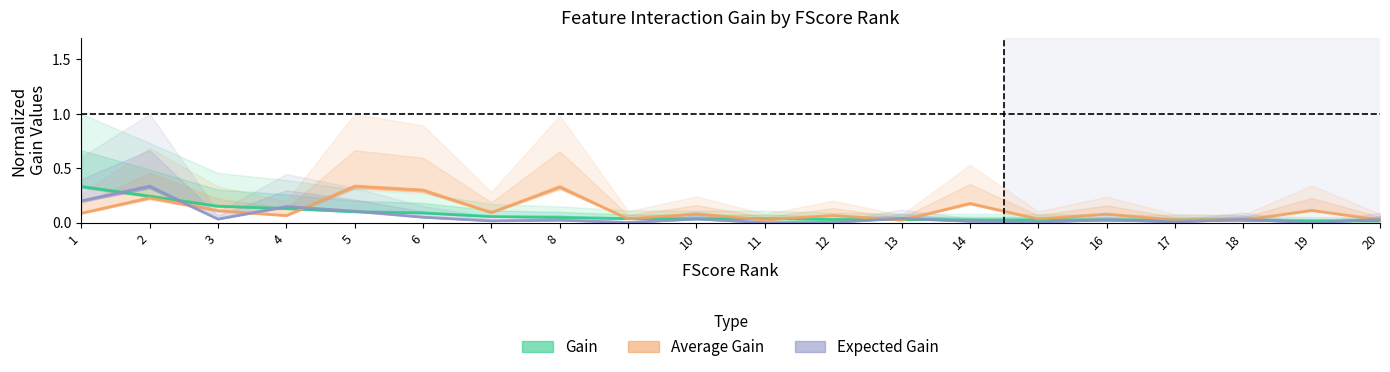

Which category has the highest value in the Average Gain series?

5